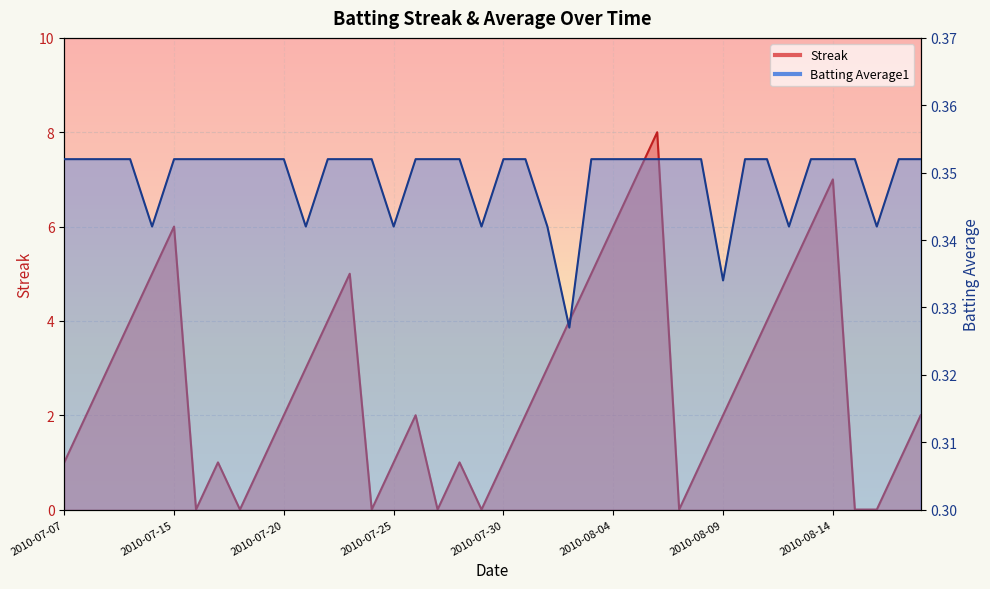

What are all the series names shown in the legend?

Streak, Batting Average1